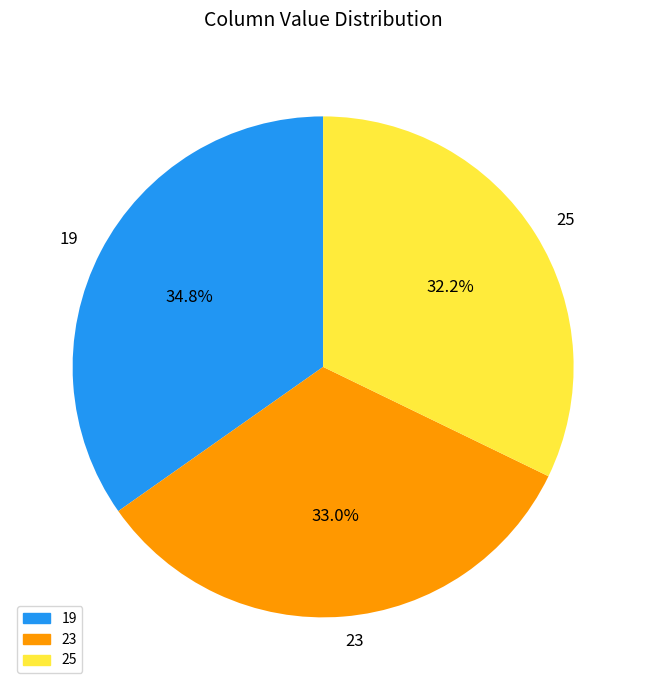

What is the smallest slice in the pie chart?

25